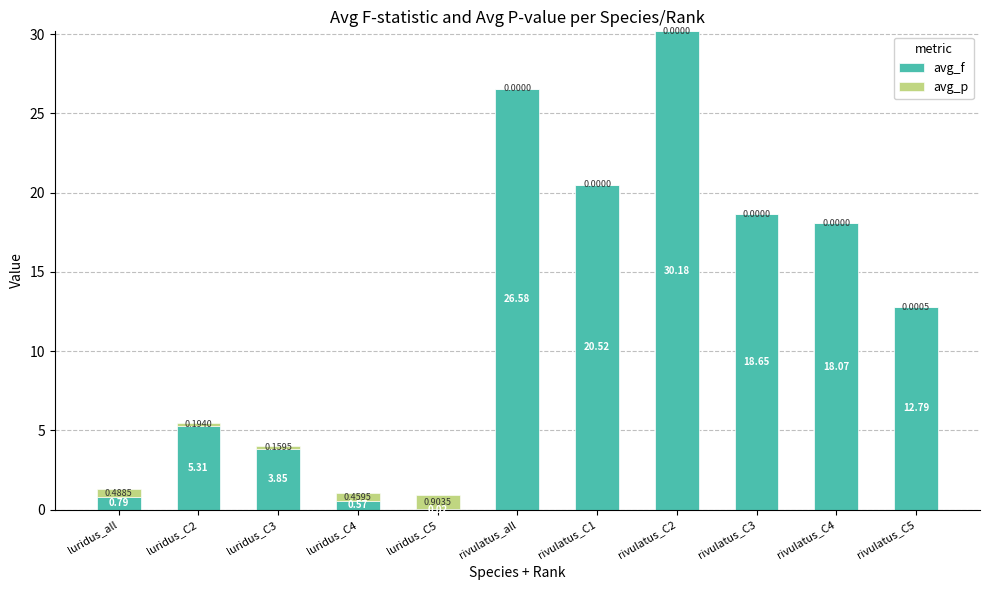

What is the total value across all series at luridus_all?

1.3